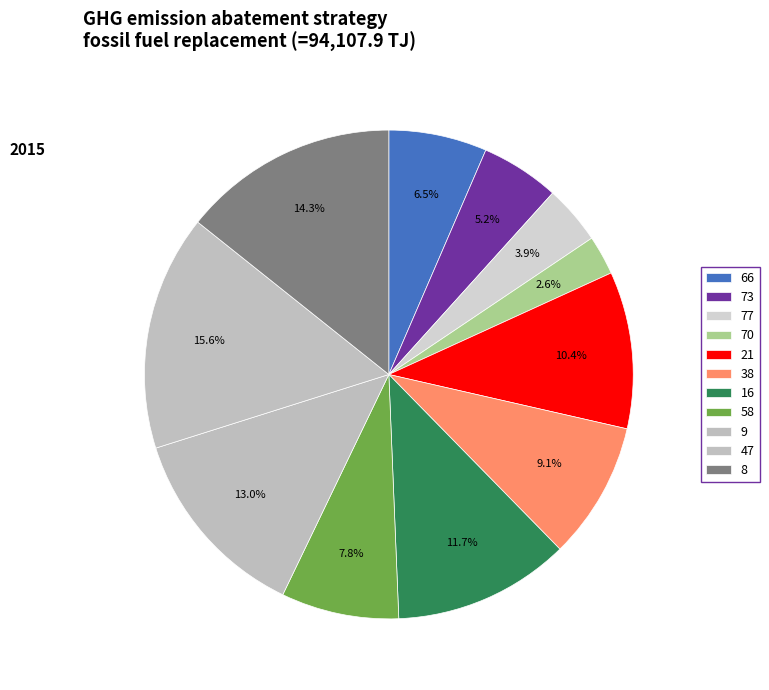

How many segments does this pie chart have?

11